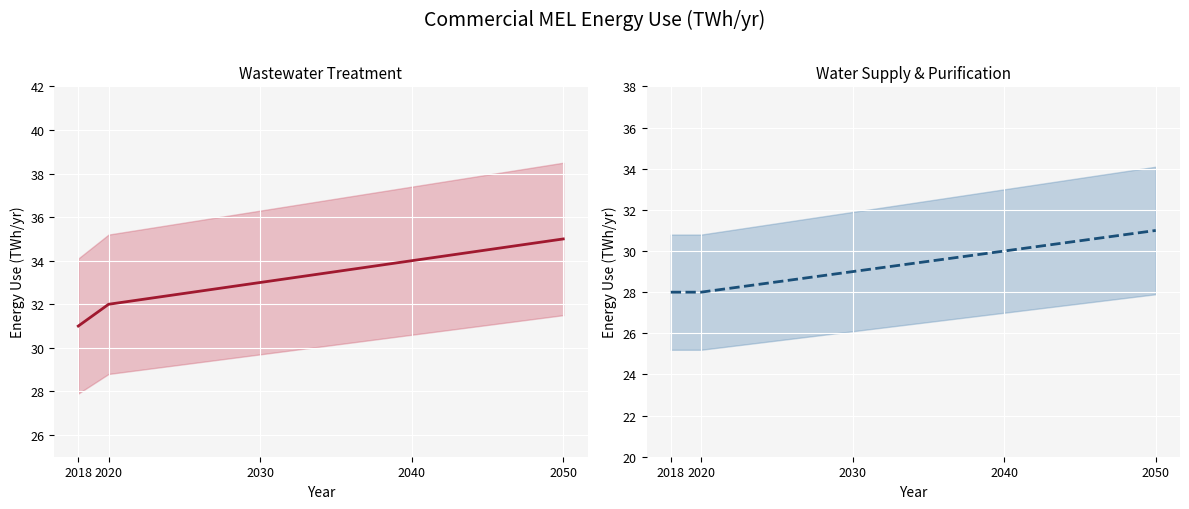

At which label does Wastewater Treatment reach its peak?

2050